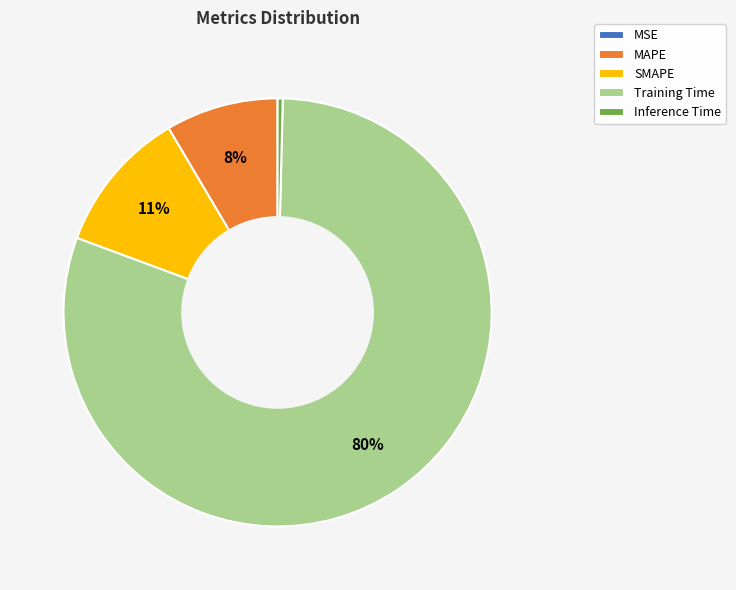

Is it true that Inference Time is 0% of the pie?

True